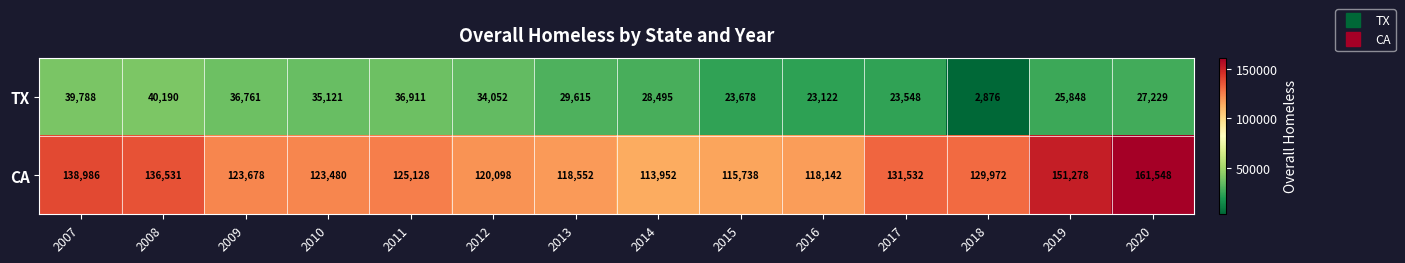

What is the difference between the second highest and second lowest values in the CA series?

35540